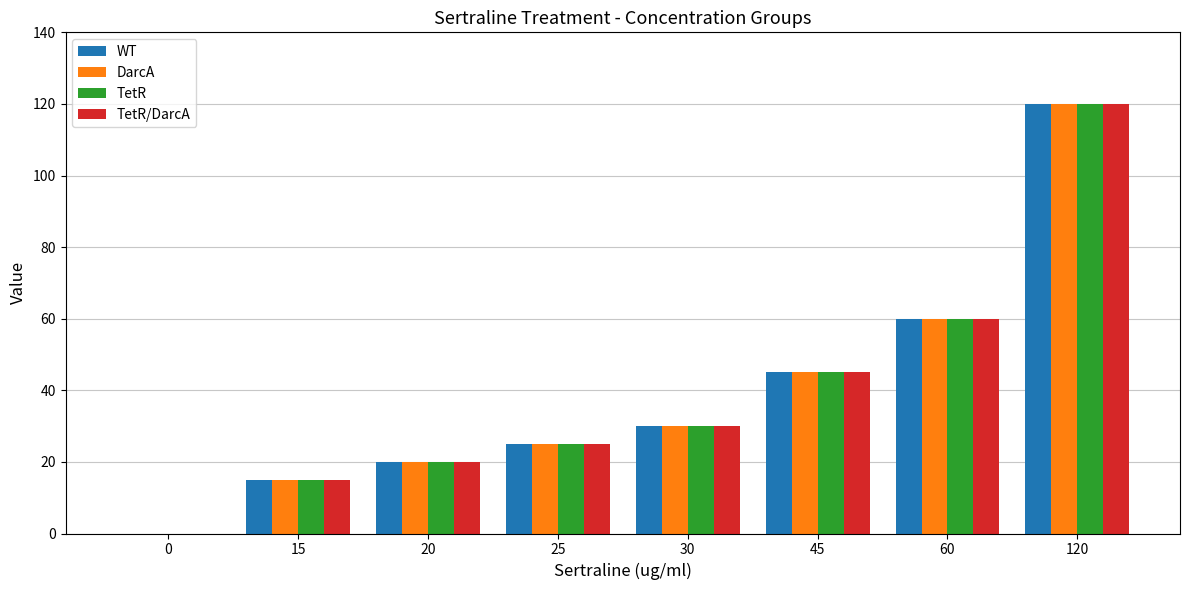

True or false: DarcA has a value of 45 at 45.

True